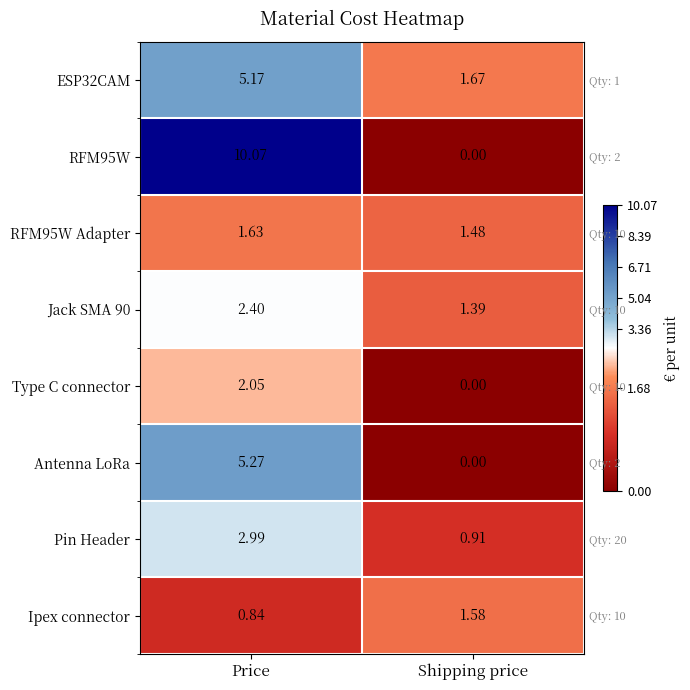

How many data points in RFM95W are above 10?

1